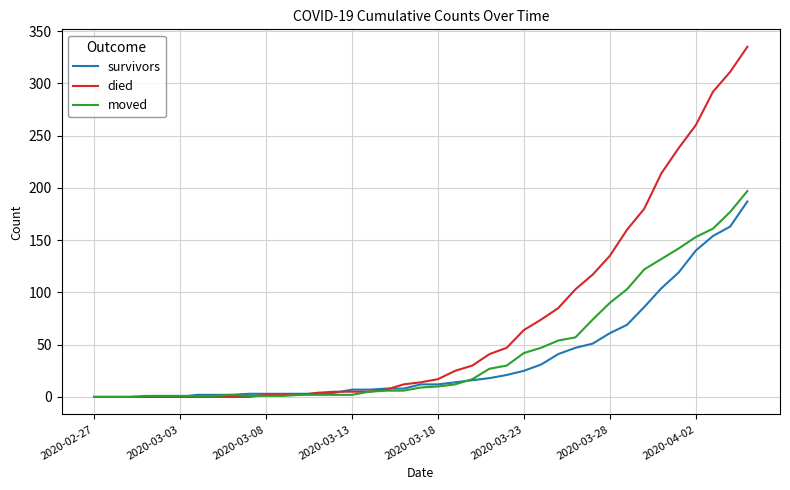

Which series has the largest total across all categories?

died